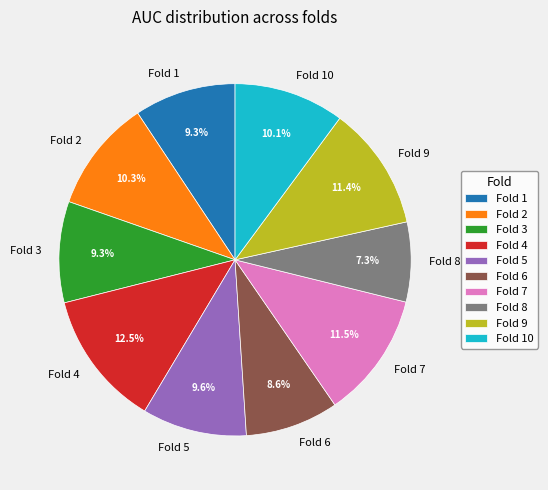

To the nearest percent, what portion does Fold 1 represent?

9%